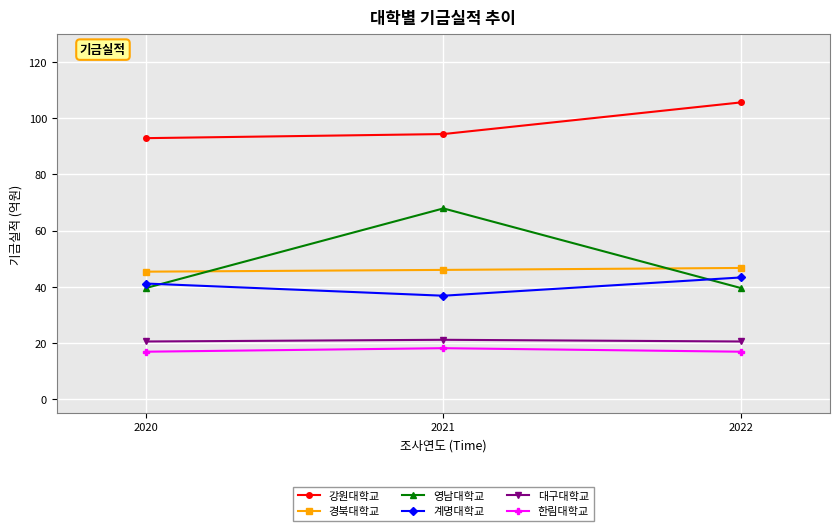

At 2022, list the series in order from smallest to largest.

한림대학교, 대구대학교, 영남대학교, 계명대학교, 경북대학교, 강원대학교